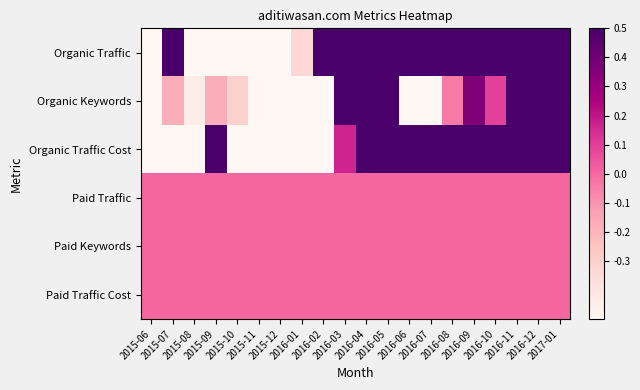

Which has a higher value, 2015-10 or 2016-08?

2016-08